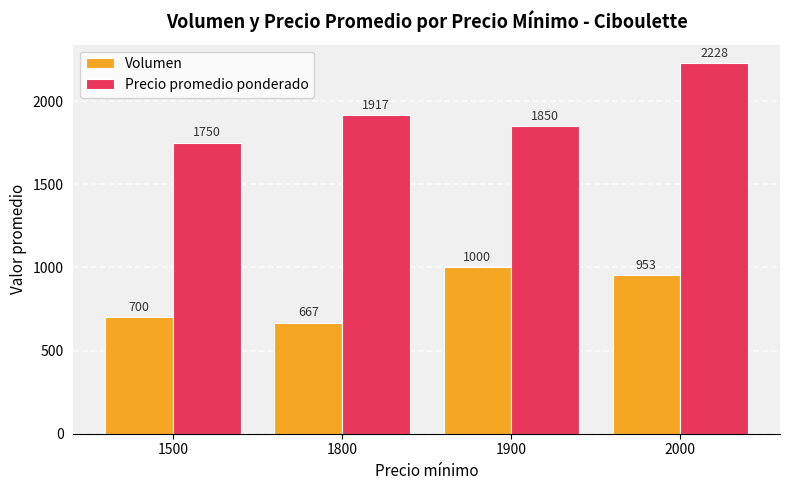

Which series has the widest spread of values?

Precio promedio ponderado